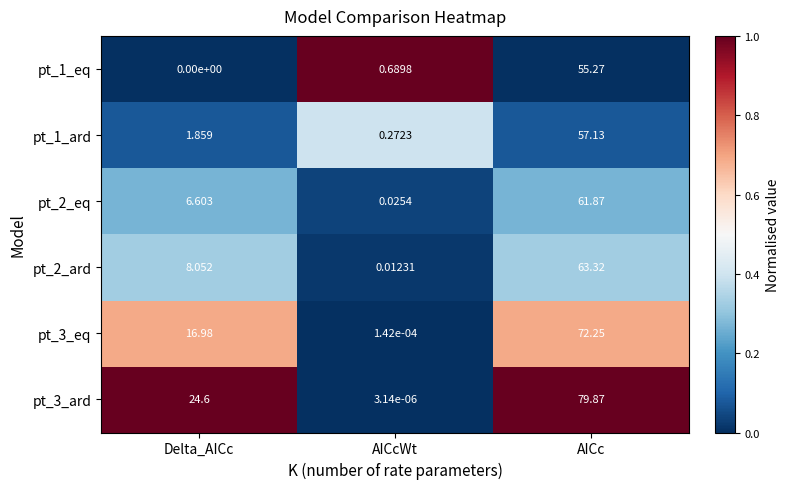

Where is pt_3_eq nearest to the value 36?

Delta_AICc